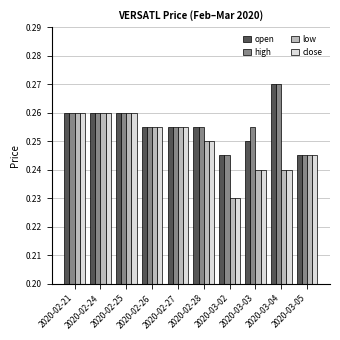

What is the sum of all close values?

2.5